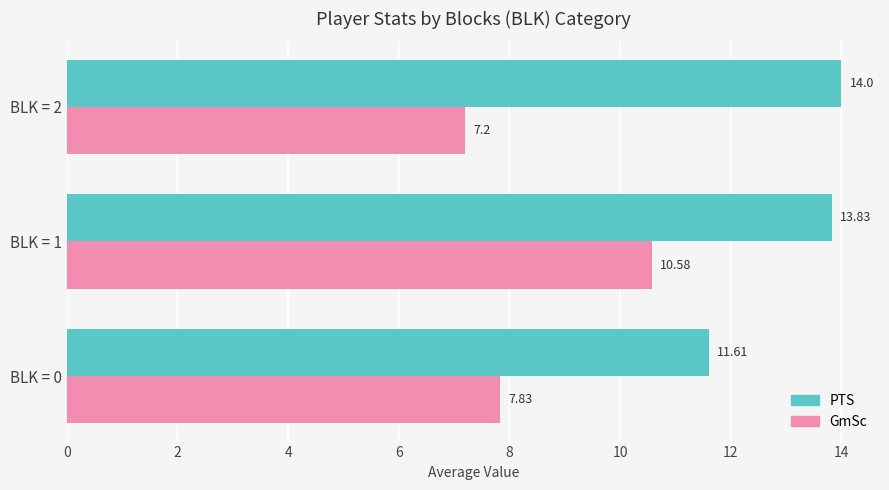

Which series has the largest total across all categories?

PTS